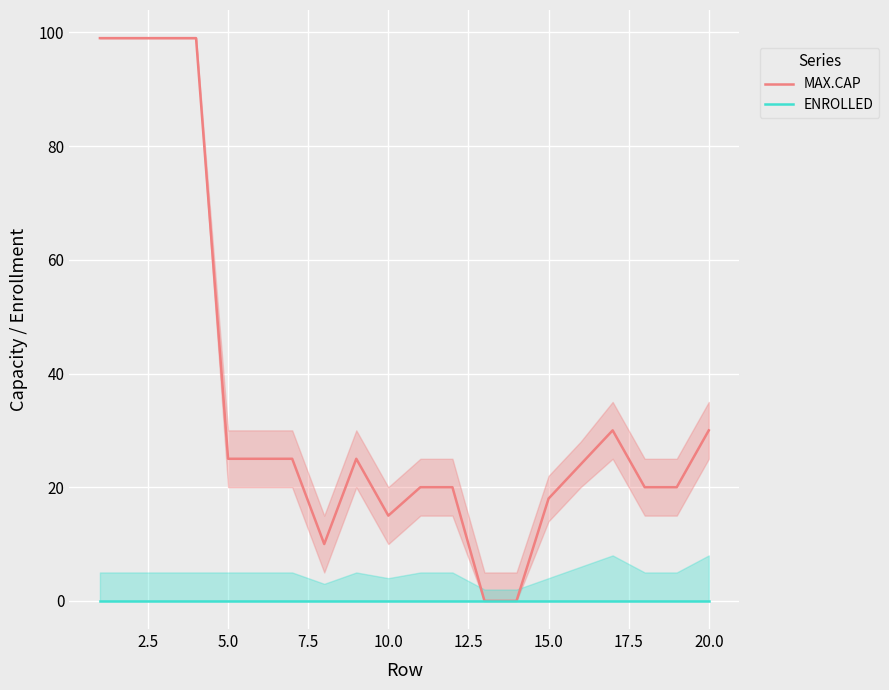

List the series in order of their overall mean, lowest first.

ENROLLED, MAX.CAP